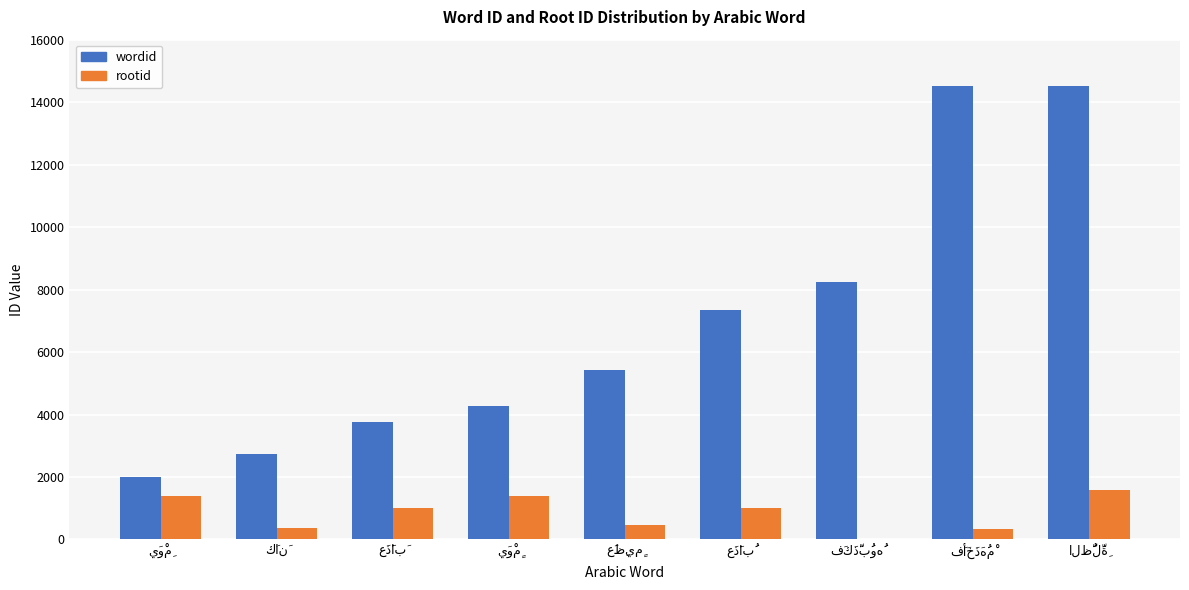

What is the highest value of the rootid series?

1583